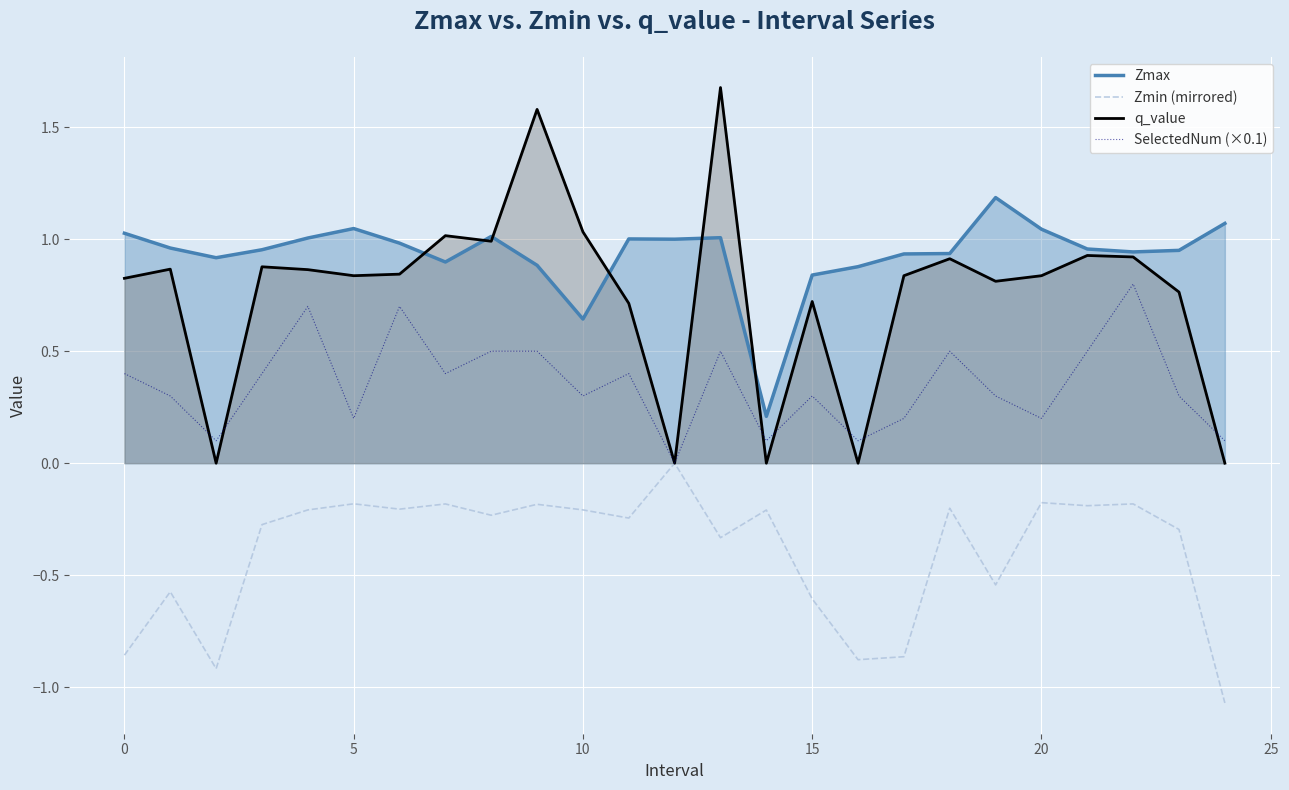

What is the label of the 14th point from the left?

13